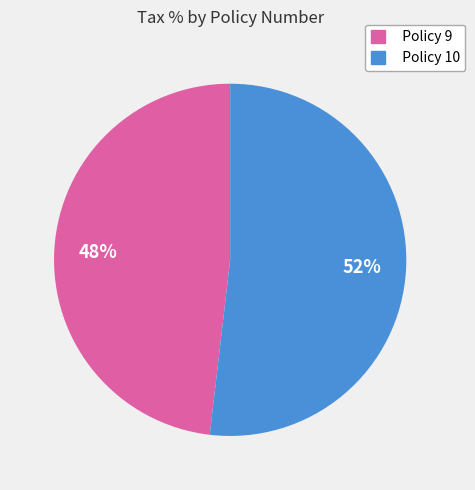

Rank the categories by value from highest to lowest.

Policy 10, Policy 9